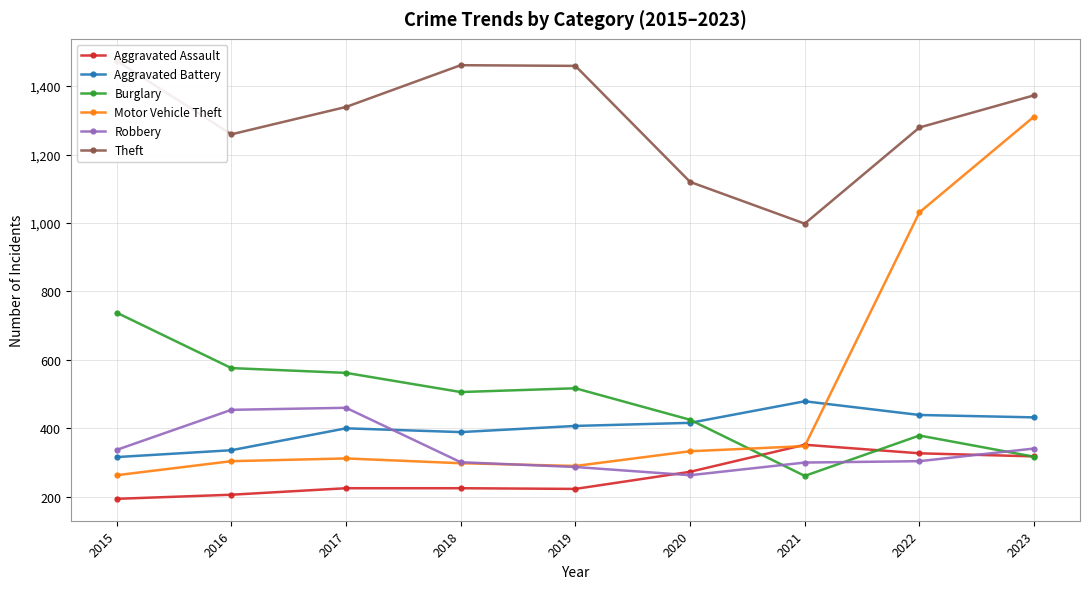

Is this an area chart (filled region under the line)?

No